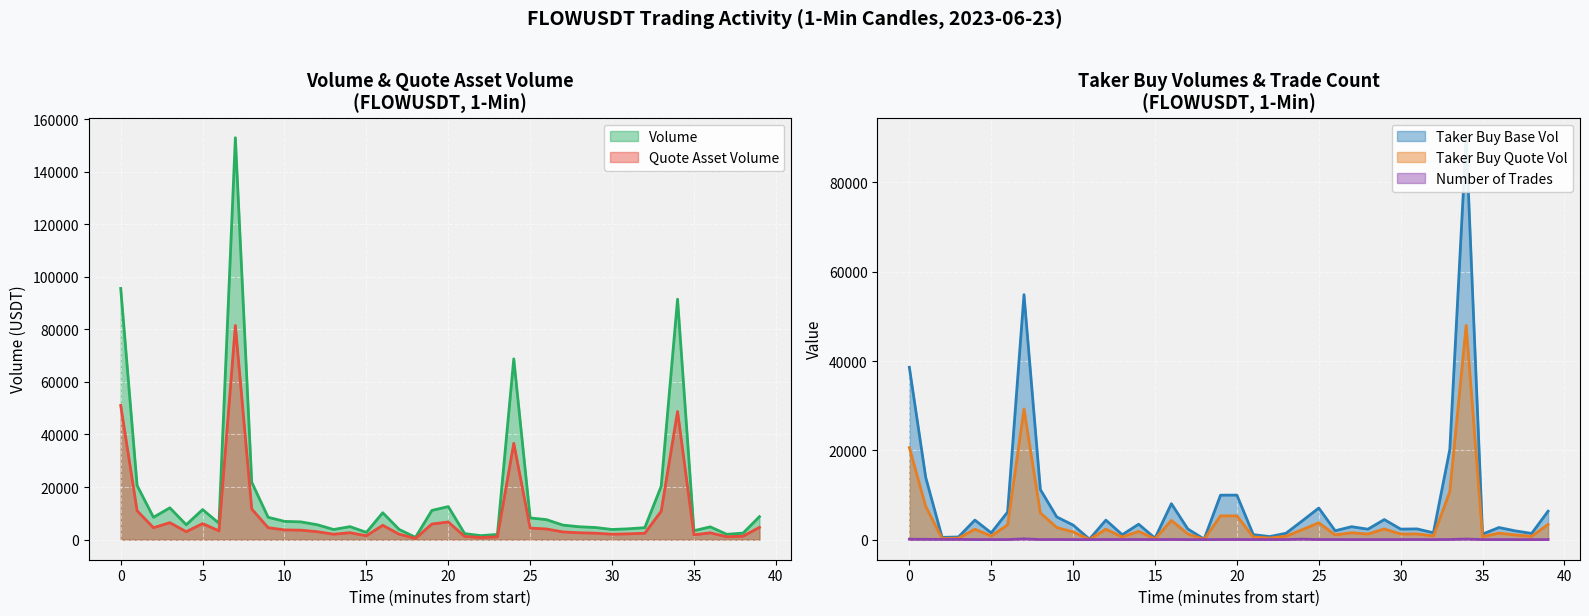

What is the difference between the maximum and minimum values in the taker_buy_quote_asset_volume series?

47922.2